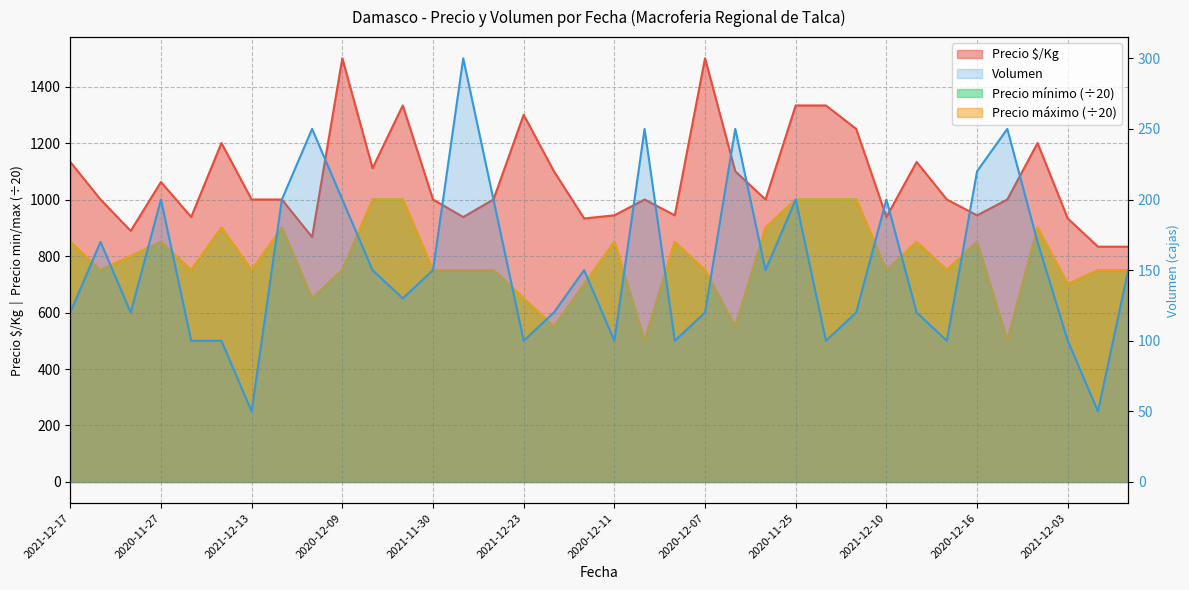

What is the maximum value for Precio $/Kg?

1500